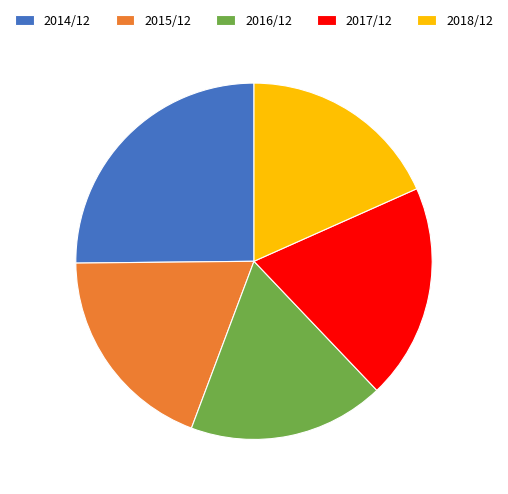

Which slice is the smallest?

2016/12